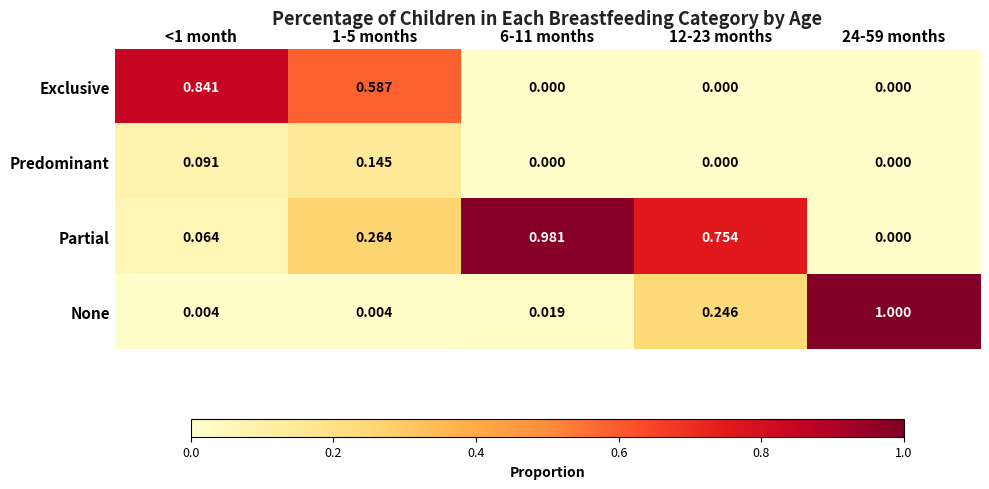

Which series has the widest spread of values?

None